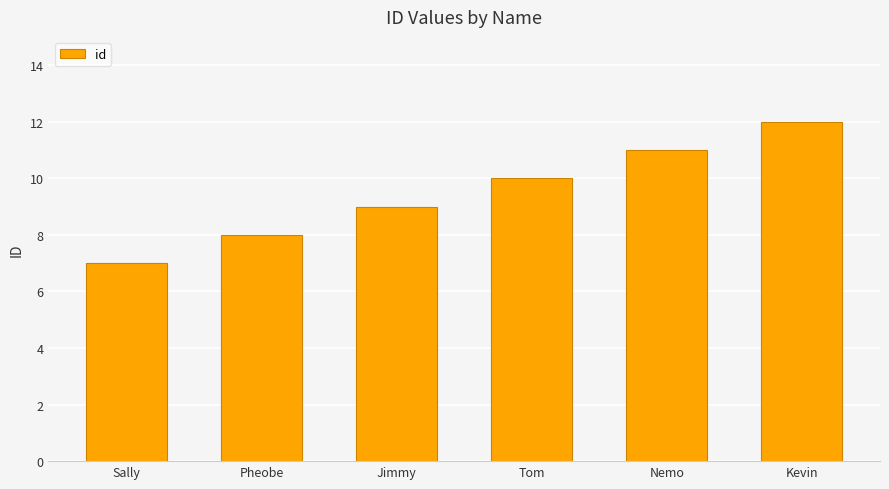

True or false: the data shows 13 at Pheobe.

False